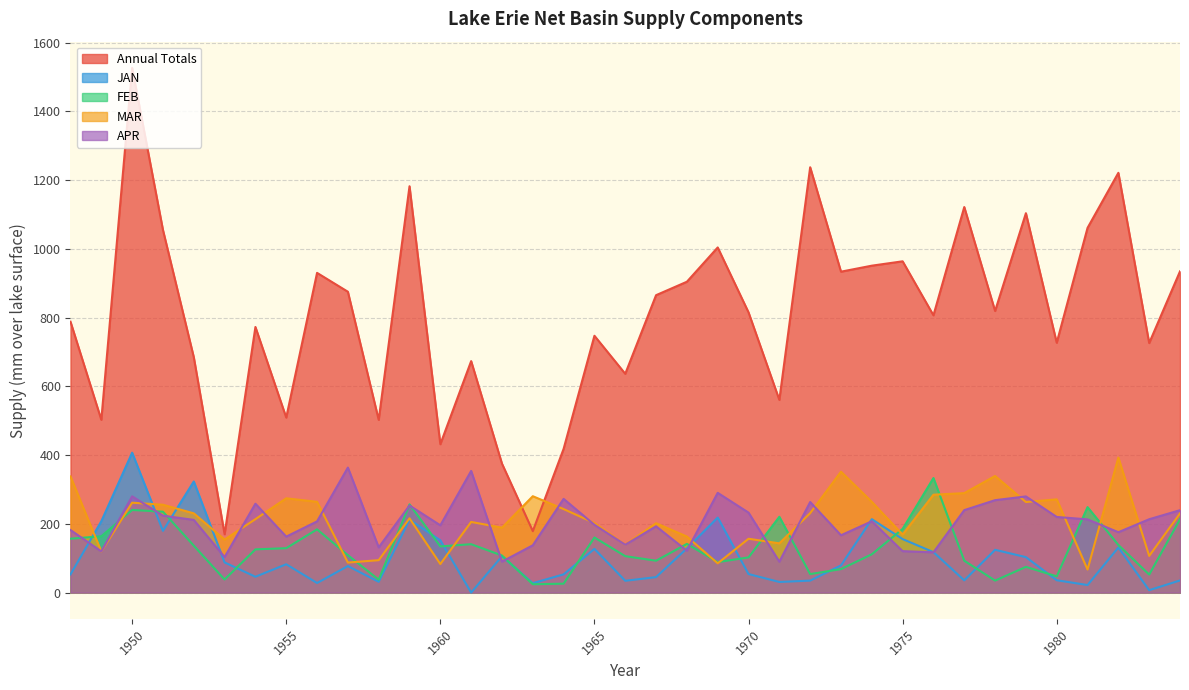

At which label does APR reach its minimum?

1971